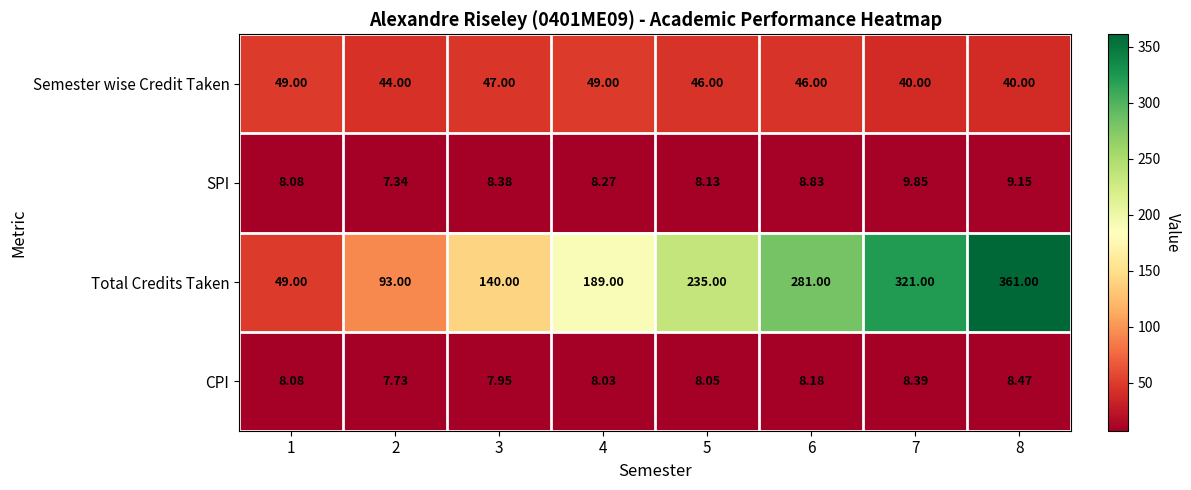

Which series has the largest range (max minus min)?

Total Credits Taken